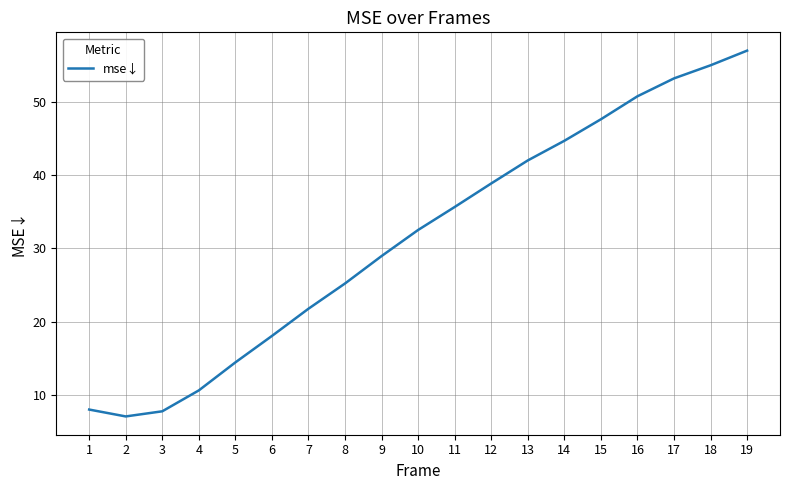

True or false: the data shows 29.0 at 9.

True